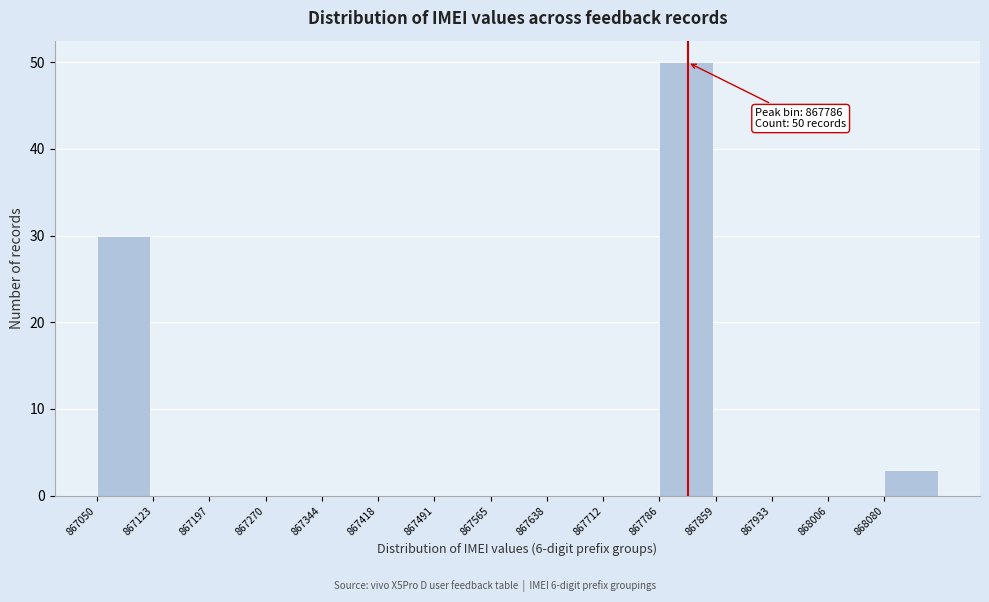

Over which range of the x-axis is the bar tallest?

867790 to 867860